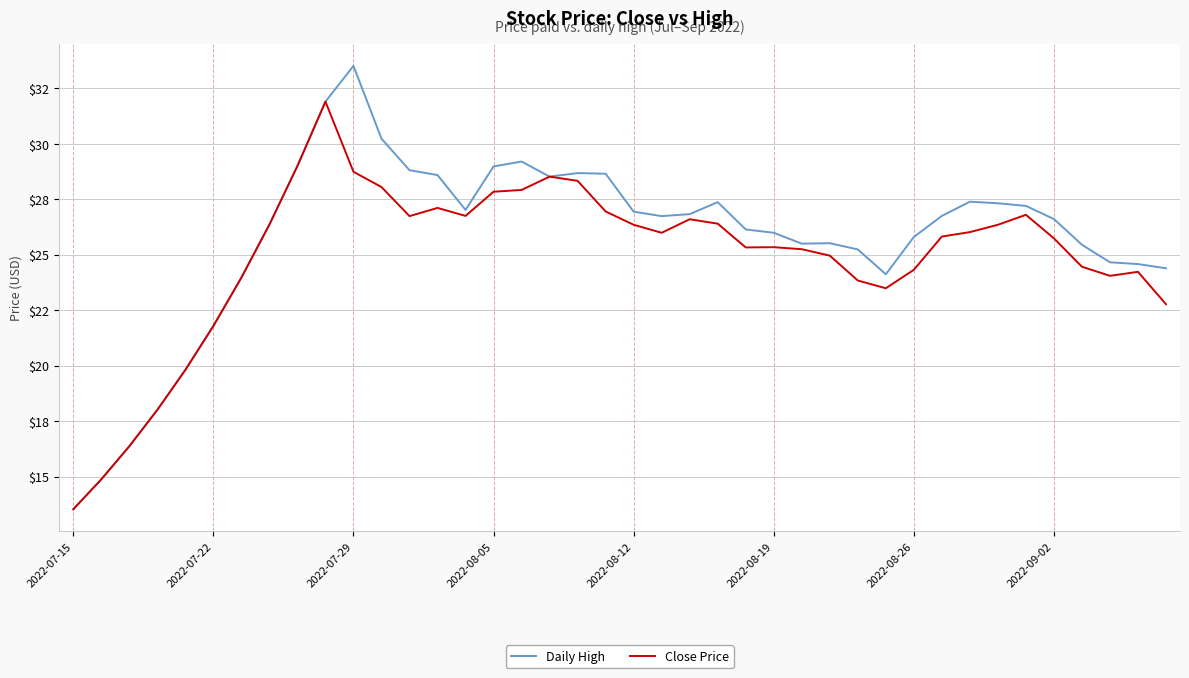

Is this an area chart (filled region under the line)?

No